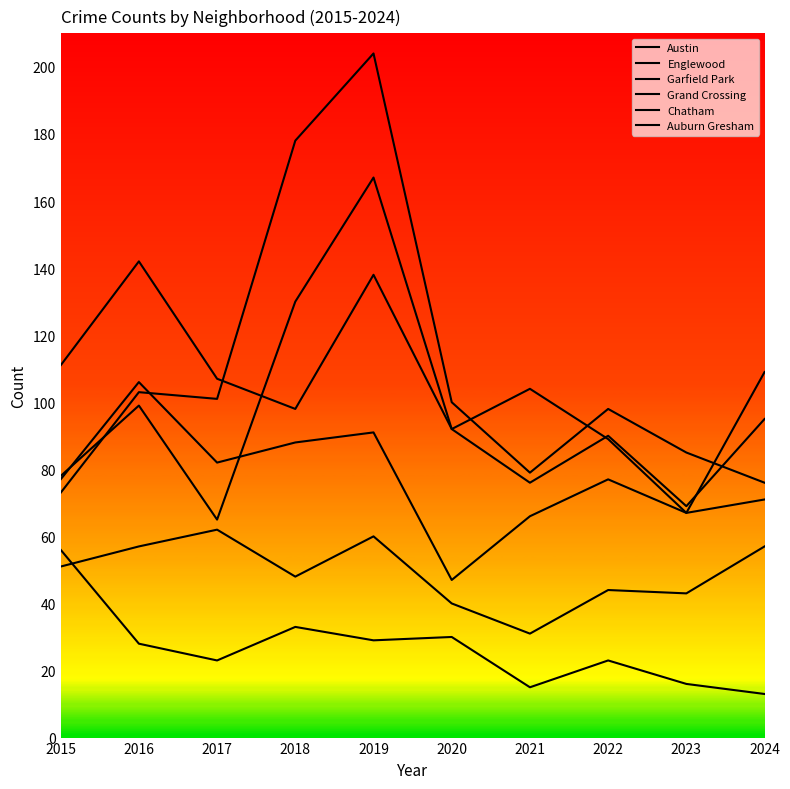

What is the difference between the maximum and minimum values in the Chatham series?

31